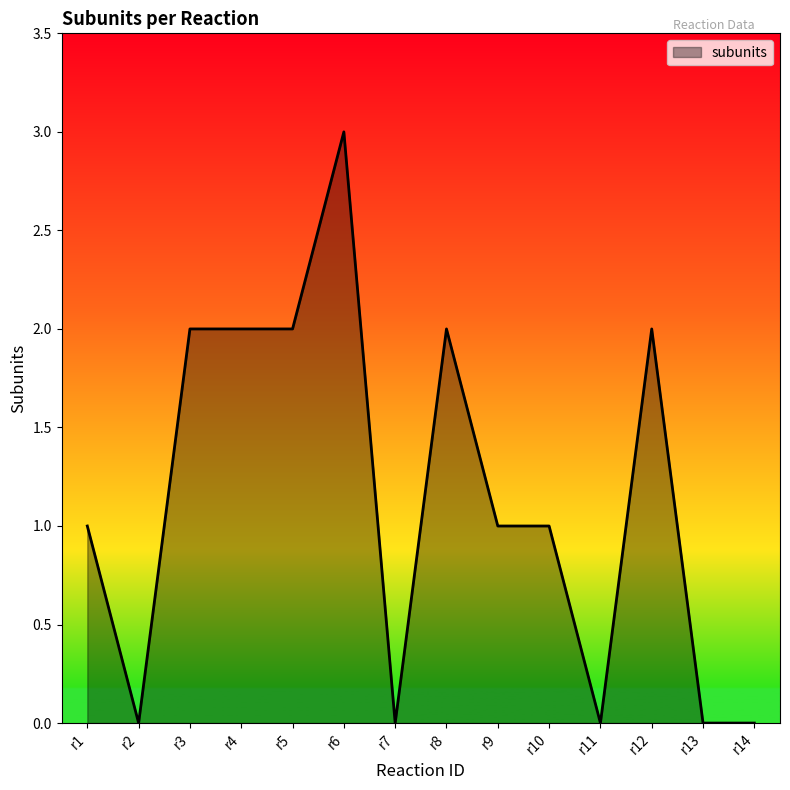

Which category has the highest value across all series?

r6